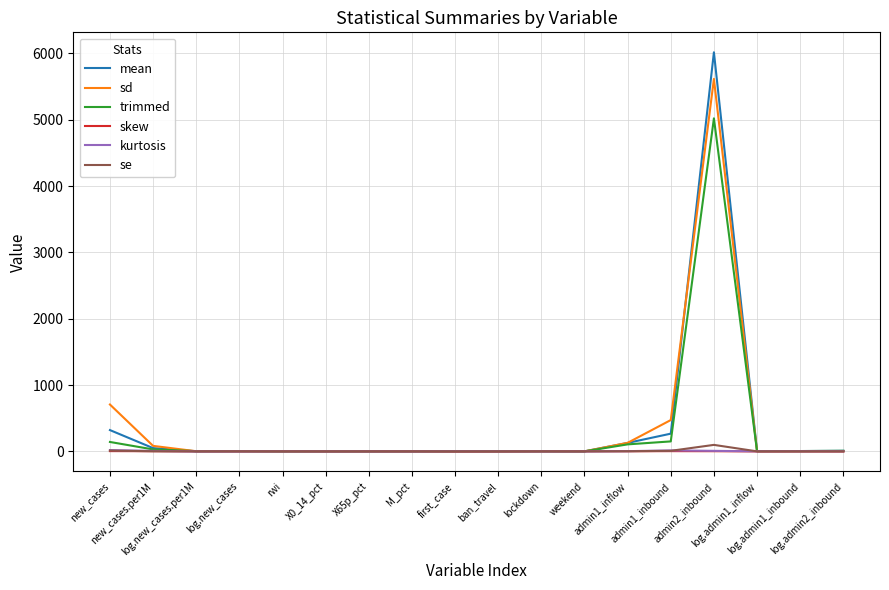

What is the greatest value displayed?

6016.7